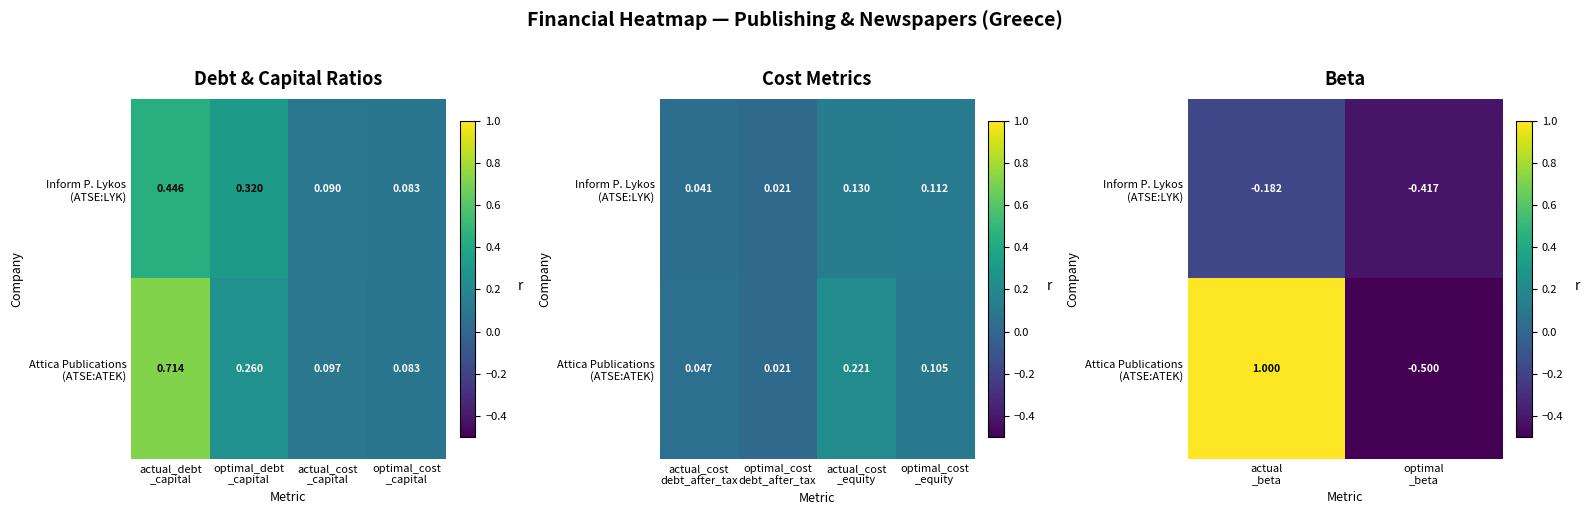

The Attica Publications (ATSE:ATEK) series shows -0.8 at optimal _beta. True or false?

False